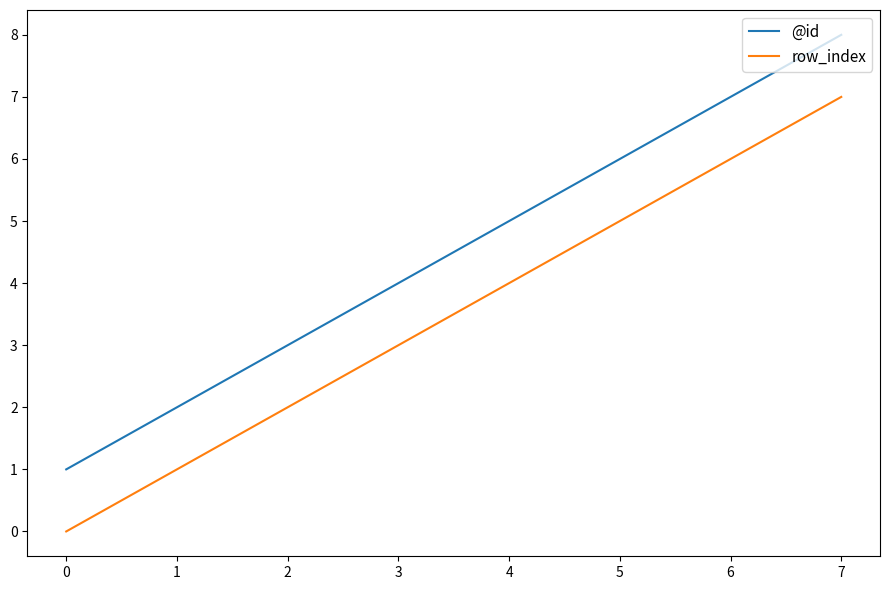

List the series in order of their overall mean, lowest first.

row_index, @id